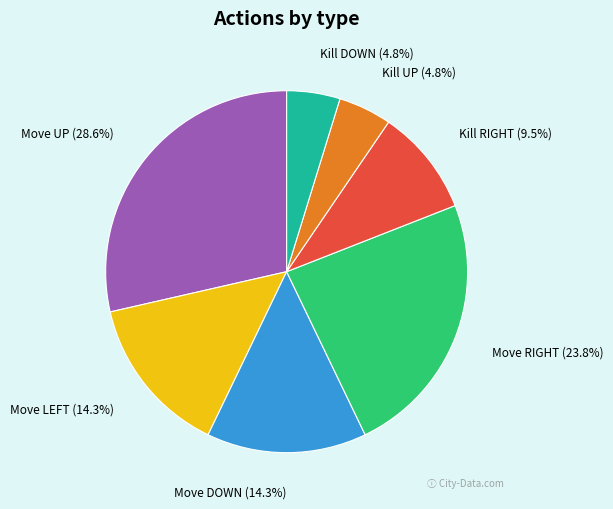

Is there any slice that represents more than half of the pie?

No